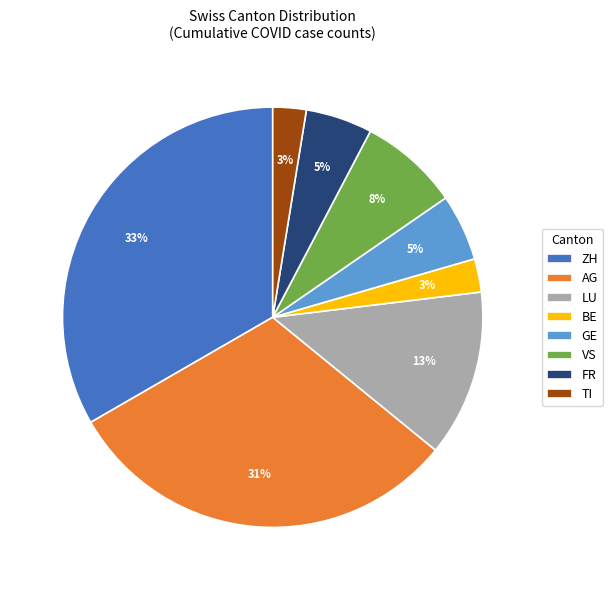

Which slice is the largest?

ZH